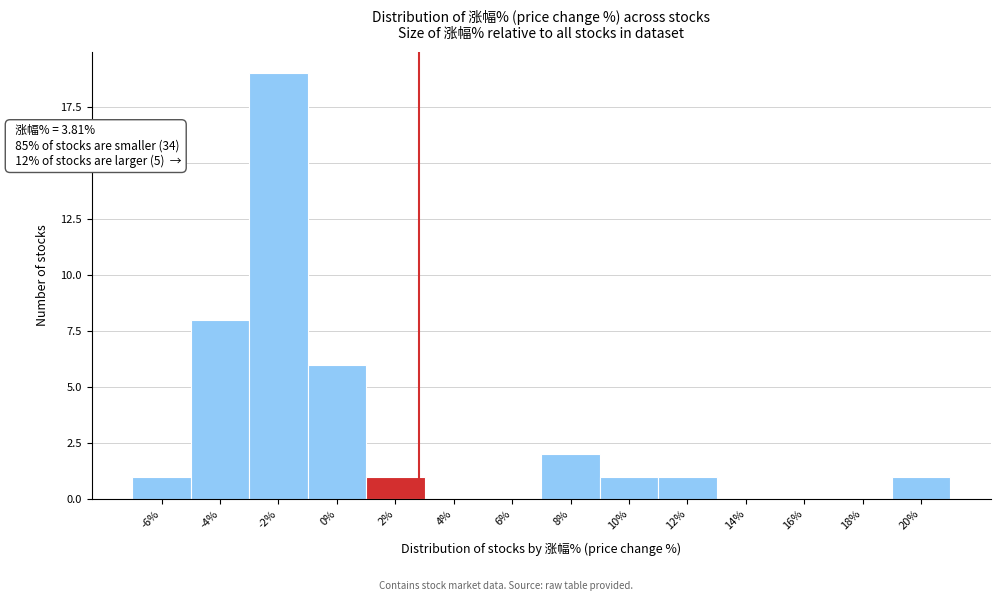

Reading left to right, extract all data points from this chart.

-6%=1	-4%=8	-2%=19	0%=6	2%=1	4%=0	6%=0	8%=2	10%=1	12%=1	14%=0	16%=0	18%=0	20%=1